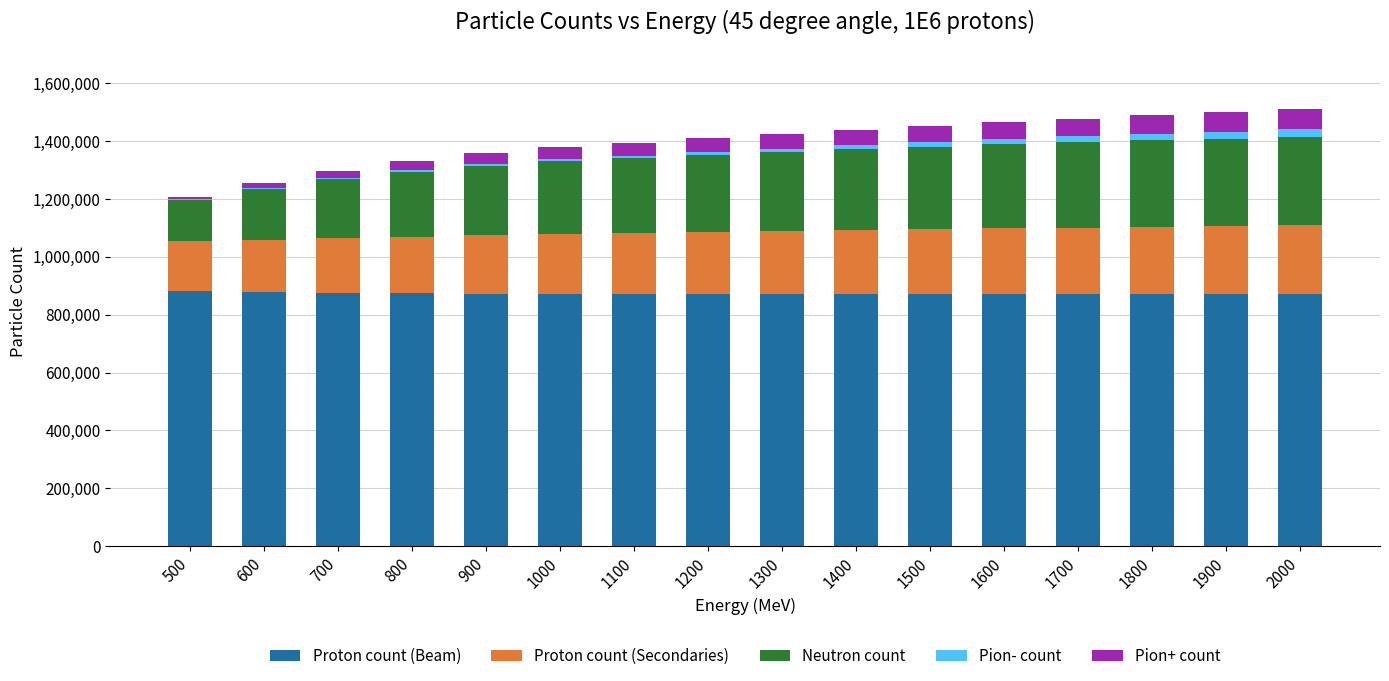

What is the maximum value for Proton count (Beam)?

883533